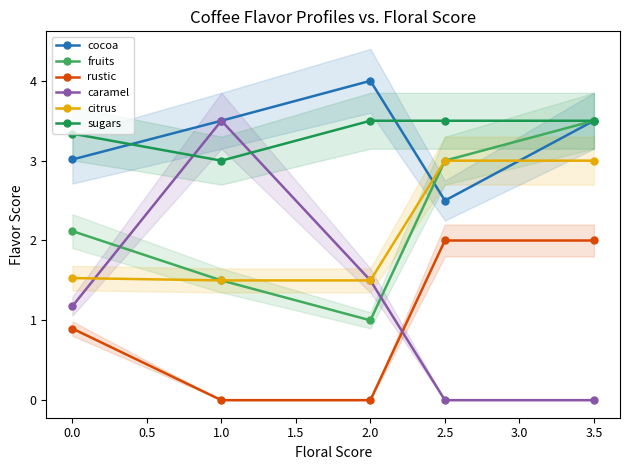

True or false: rustic has more than 1 interior local peaks.

False